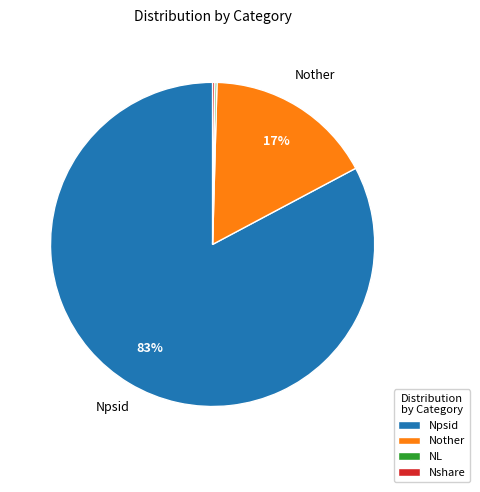

Is there any slice that represents more than half of the pie?

Yes